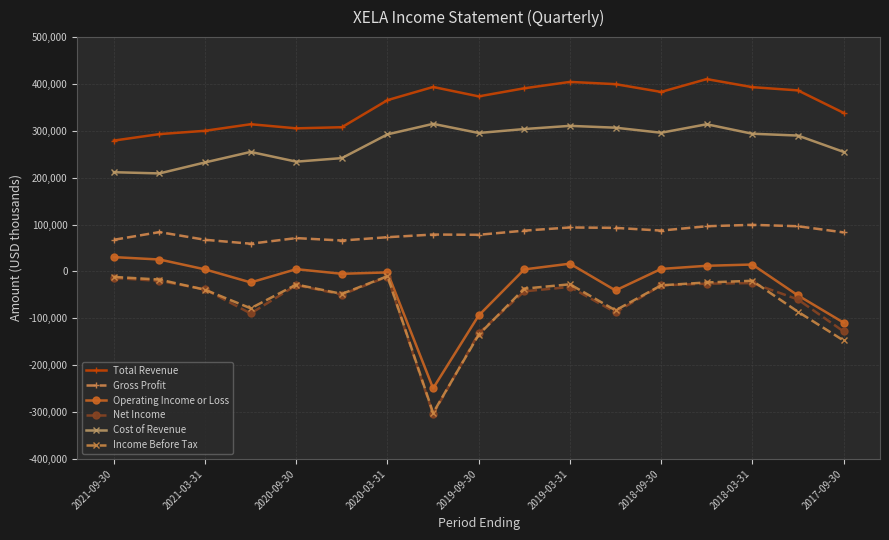

What is the minimum value for Income Before Tax?

-302100